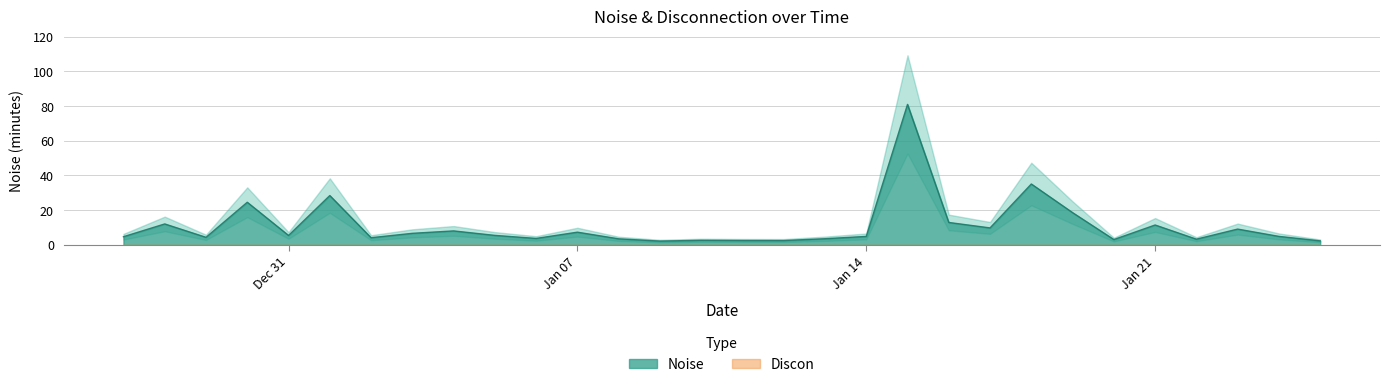

Reading right to left, list all the values displayed in this chart.

2.3	4.8	9.1	3.2	11.4	3.0	18.5	35.1	9.7	12.9	81.0	4.8	3.5	2.5	2.5	2.6	2.1	3.4	7.3	3.7	5.4	8.0	6.6	4.1	28.4	5.4	24.5	4.3	12.0	4.7